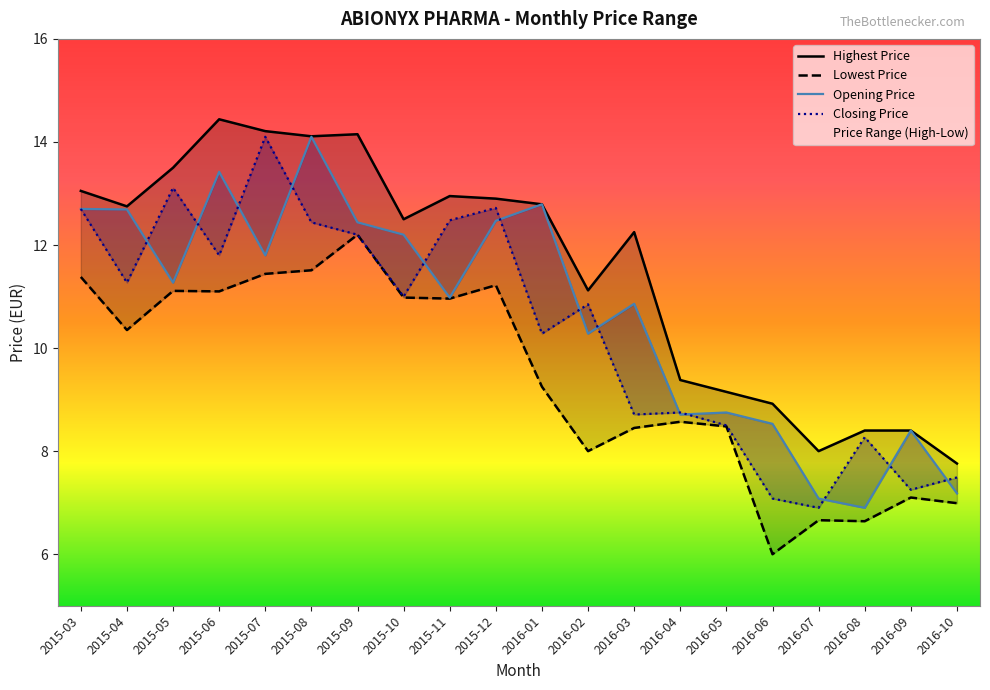

What position from the right is 2016-03?

8